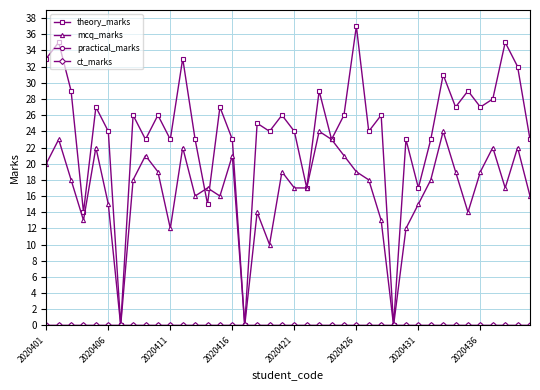

Reading left to right, transcribe all the data shown in this chart.

theory_marks: 33	35	29	14	27	24	0	26	23	26	23	33	23	15	27	23	0	25	24	26	24	17	29	23	26	37	24	26	0	23	17	23	31	27	29	27	28	35	32	23
mcq_marks: 20	23	18	13	22	15	0	18	21	19	12	22	16	17	16	21	0	14	10	19	17	17	24	23	21	19	18	13	0	12	15	18	24	19	14	19	22	17	22	16
practical_marks: 0	0	0	0	0	0	0	0	0	0	0	0	0	0	0	0	0	0	0	0	0	0	0	0	0	0	0	0	0	0	0	0	0	0	0	0	0	0	0	0
ct_marks: 0	0	0	0	0	0	0	0	0	0	0	0	0	0	0	0	0	0	0	0	0	0	0	0	0	0	0	0	0	0	0	0	0	0	0	0	0	0	0	0